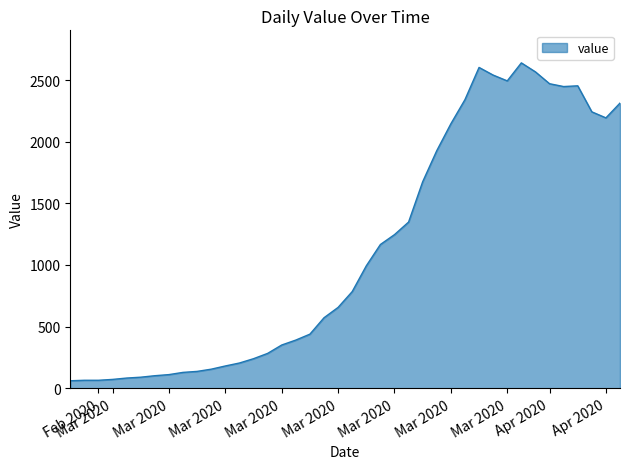

What is the minimum value shown in the chart?

61